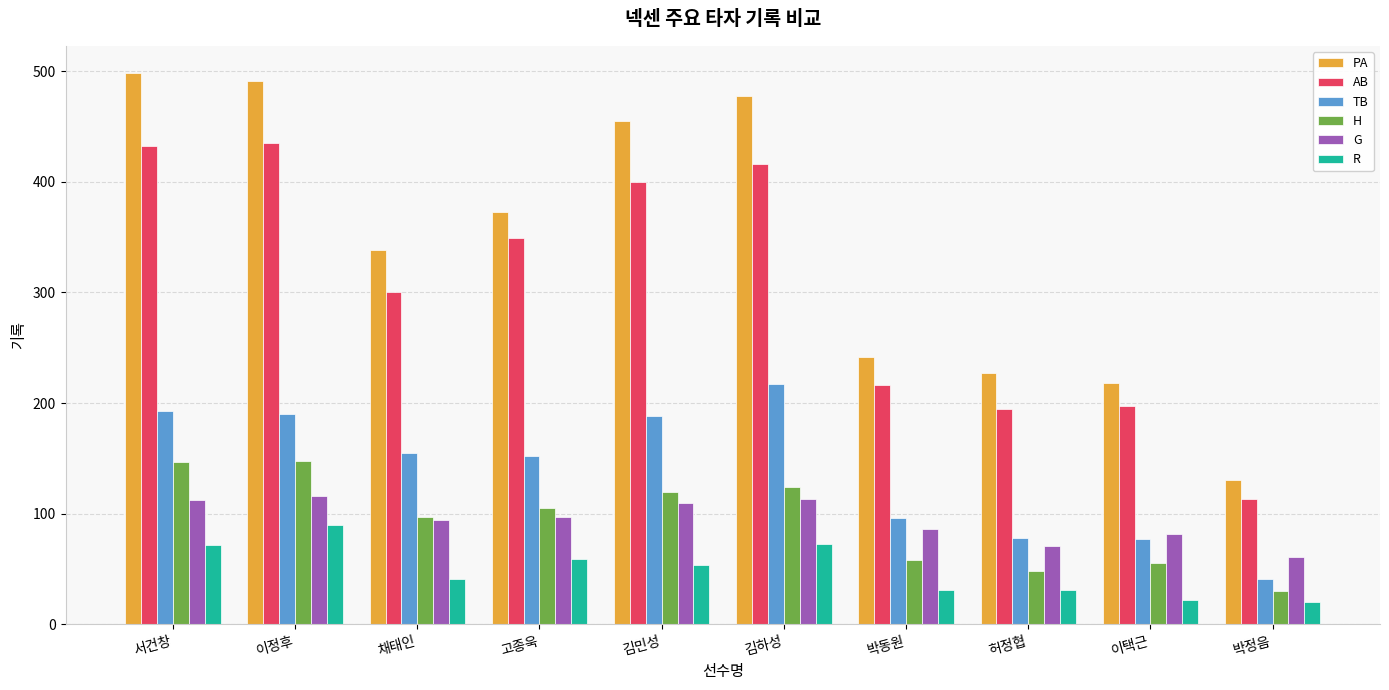

What position from the right is 허정협?

3